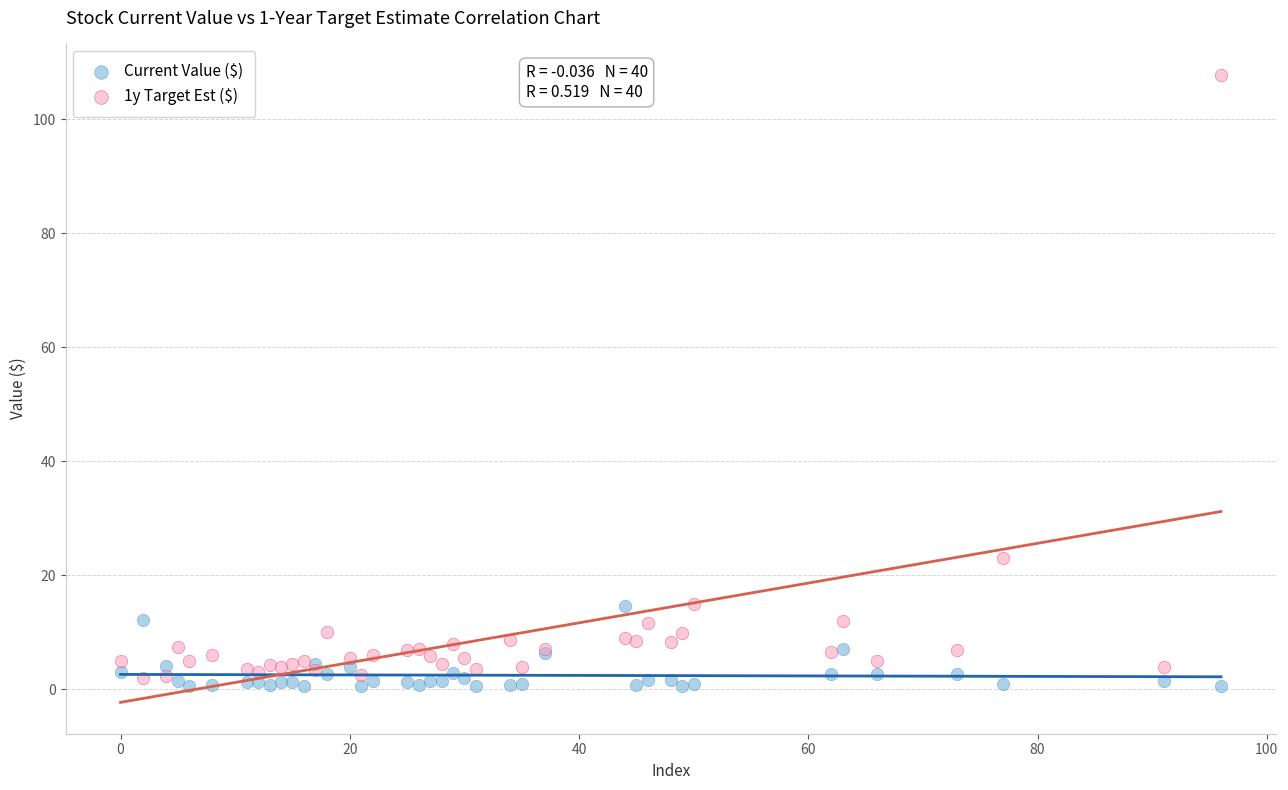

Which series has the widest spread of Y values?

1y Target Est ($)